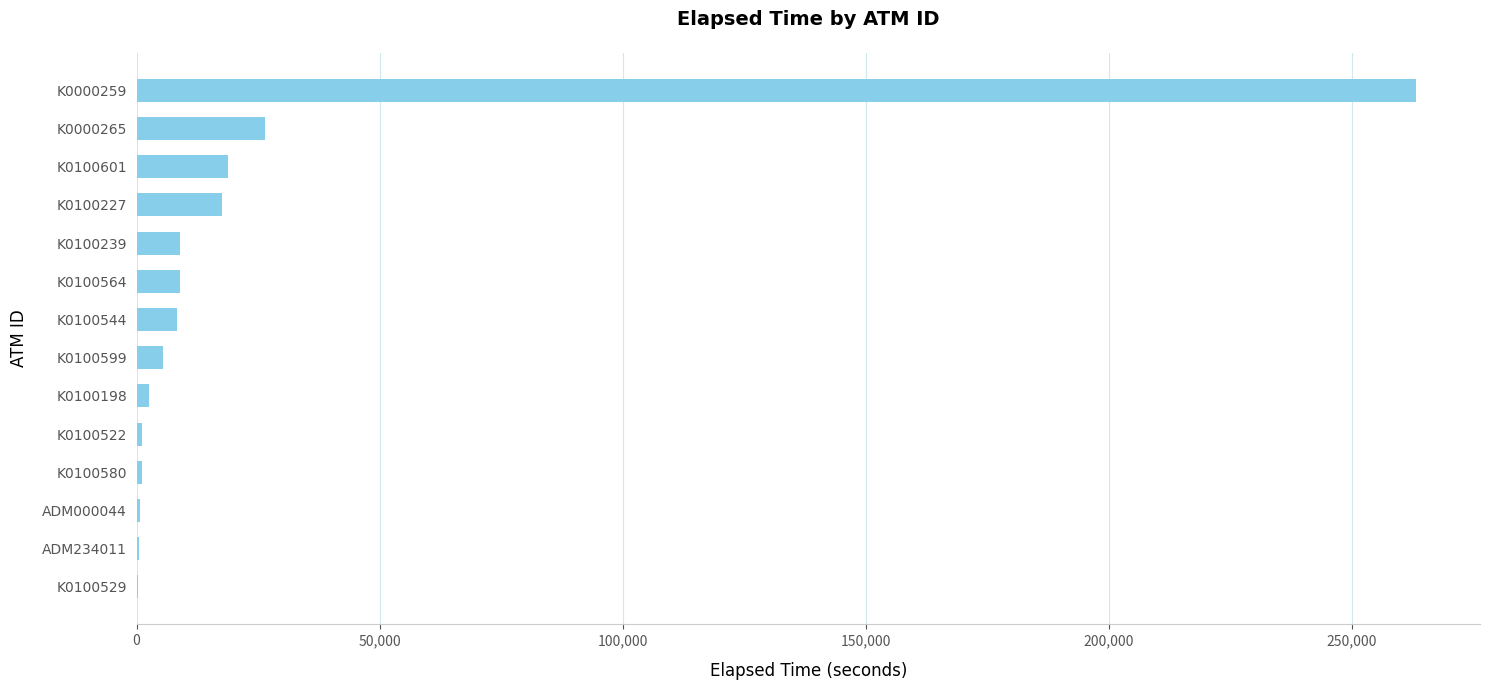

True or false: the data shows 1066 at K0100580.

True